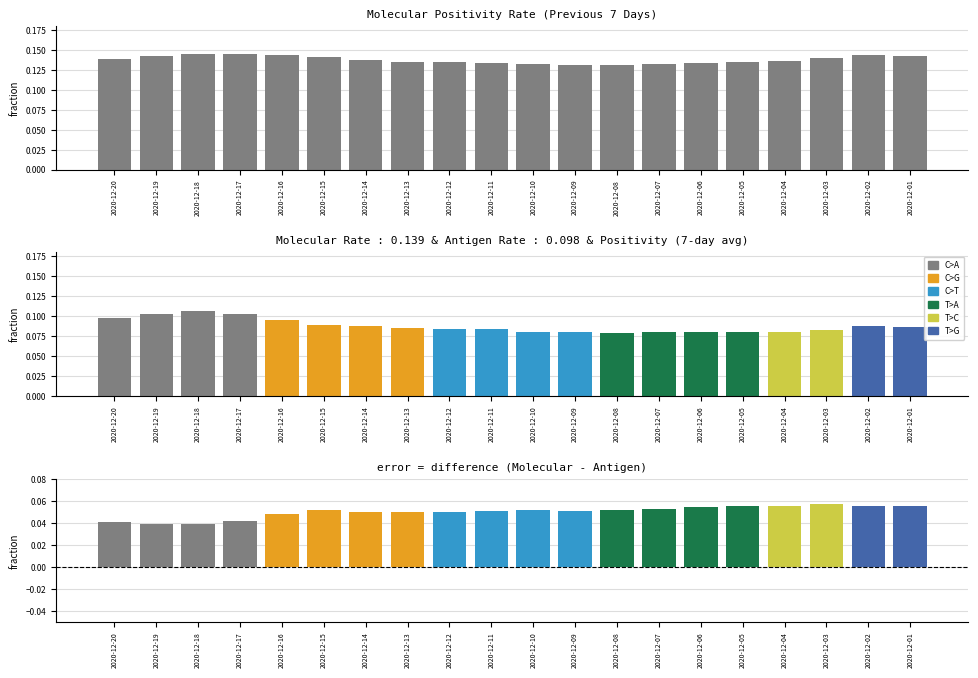

What is the sum of the C>A values at 2020-12-10 and 2020-12-06?

0.3